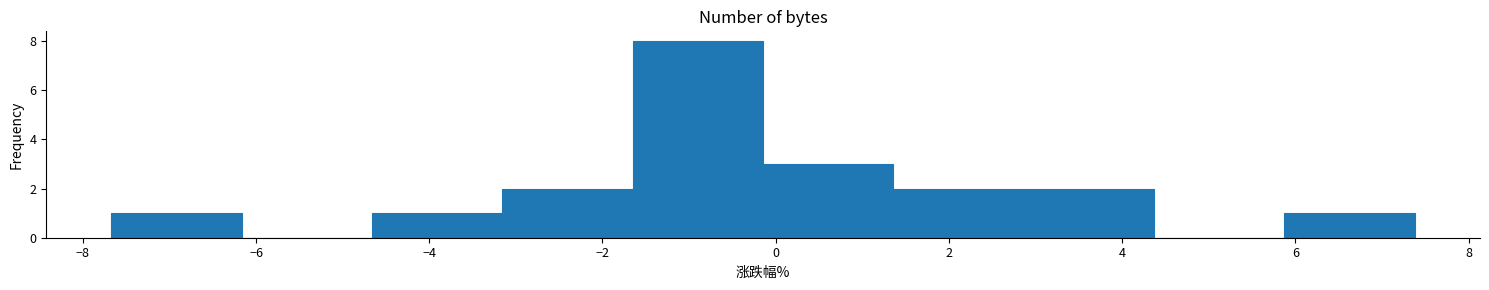

Reading left to right, list every bar in this chart as the range it spans on the x-axis followed by its height. Neither the bar edges nor the heights are printed on the chart, so give them approximately, as read against the axes.

-7.6 to -6.2: 1
-6.2 to -4.6: 0
-4.6 to -3.2: 1
-3.2 to -1.6: 2
-1.6 to -0.2: 8
-0.2 to 1.4: 3
1.4 to 2.8: 2
2.8 to 4.4: 2
4.4 to 5.8: 0
5.8 to 7.4: 1